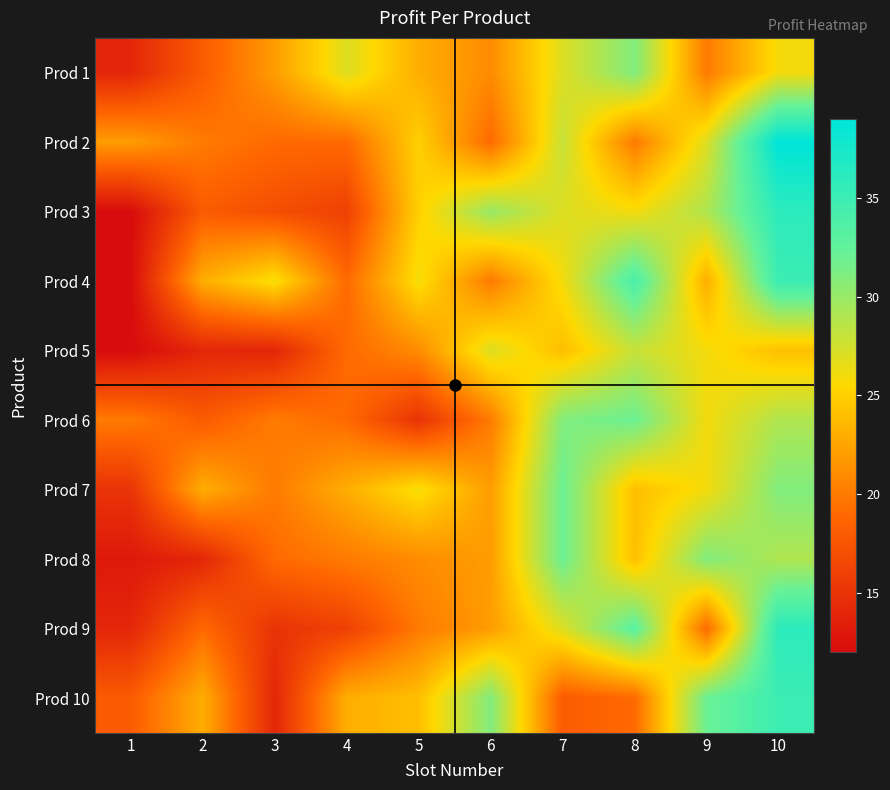

Reading left to right, list all the values displayed in this chart.

Prod 1: 1=14	2=18	3=22	4=27	5=23	6=21	7=27	8=31	9=20	10=26
Prod 2: 1=22	2=20	3=19	4=19	5=25	6=19	7=28	8=20	9=27	10=39
Prod 3: 1=12	2=18	3=17	4=16	5=25	6=30	7=27	8=26	9=29	10=36
Prod 4: 1=12	2=23	3=26	4=19	5=26	6=20	7=26	8=34	9=23	10=35
Prod 5: 1=12	2=14	3=14	4=19	5=21	6=27	7=24	8=28	9=26	10=24
Prod 6: 1=20	2=18	3=20	4=19	5=15	6=20	7=31	8=32	9=26	10=29
Prod 7: 1=15	2=23	3=20	4=23	5=26	6=22	7=32	8=24	9=26	10=31
Prod 8: 1=13	2=14	3=19	4=20	5=21	6=22	7=32	8=24	9=31	10=29
Prod 9: 1=14	2=19	3=15	4=16	5=20	6=22	7=27	8=33	9=19	10=36
Prod 10: 1=18	2=23	3=14	4=23	5=24	6=31	7=18	8=19	9=32	10=35